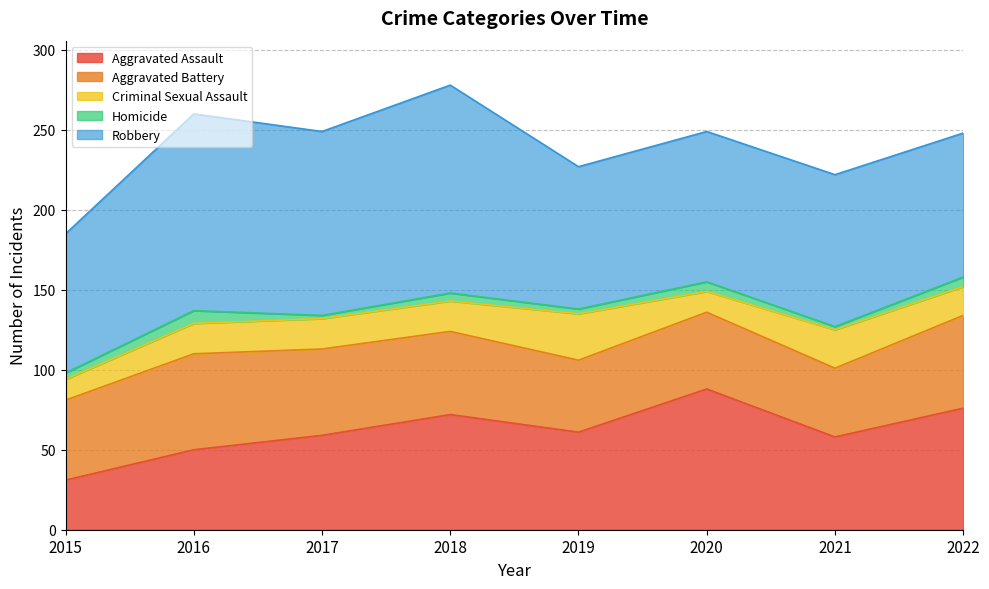

What value does the Homicide series have at 2019?

3